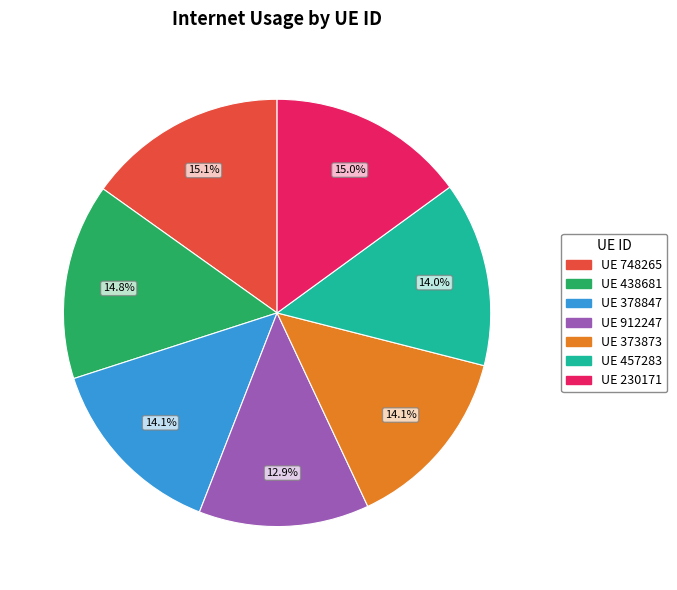

Is there a majority slice in this chart?

No